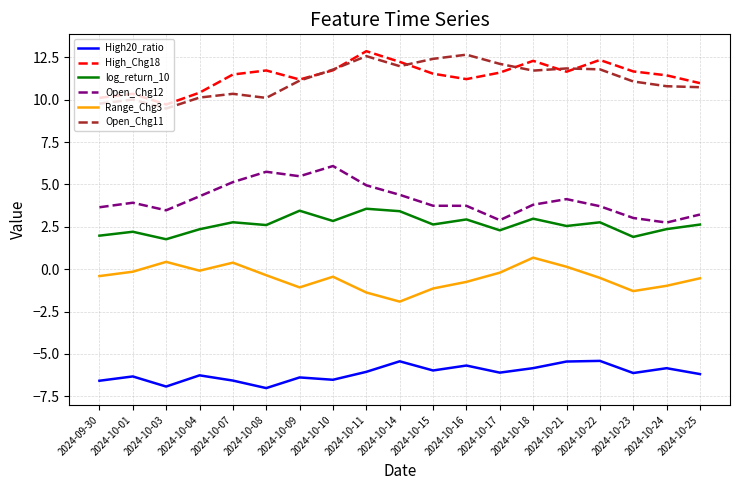

True or false: log_return_10 and High_Chg18 cross at least once.

False